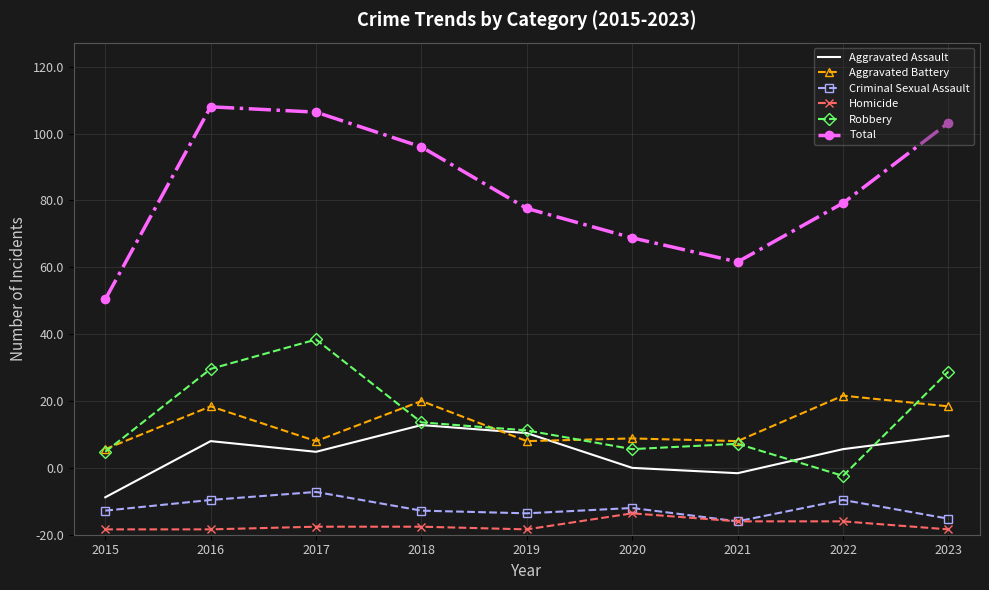

What are all the series names shown in the legend?

Aggravated Assault, Aggravated Battery, Criminal Sexual Assault, Homicide, Robbery, Total